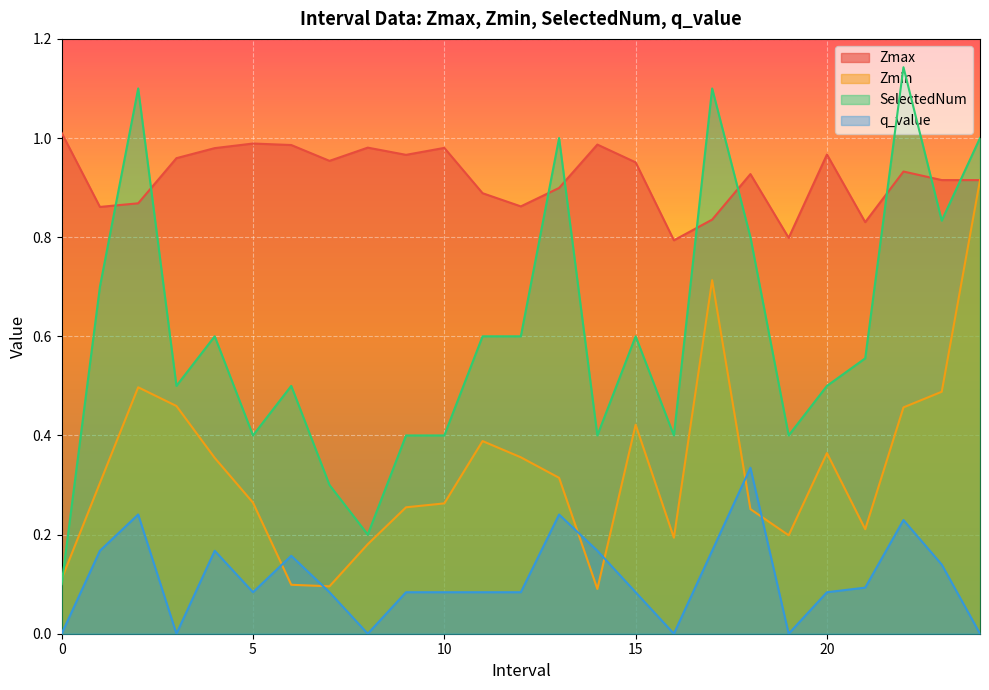

Between 9.0 and 12.0, which is larger?

9.0